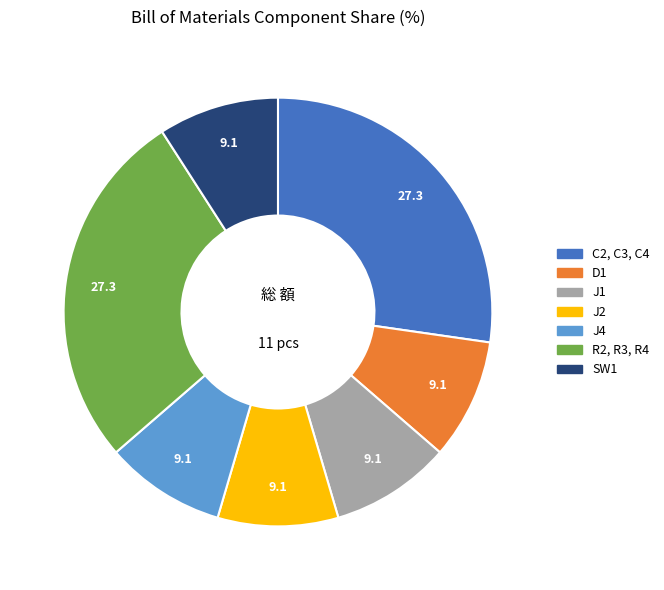

True or false: SW1 accounts for 1% of the total.

False